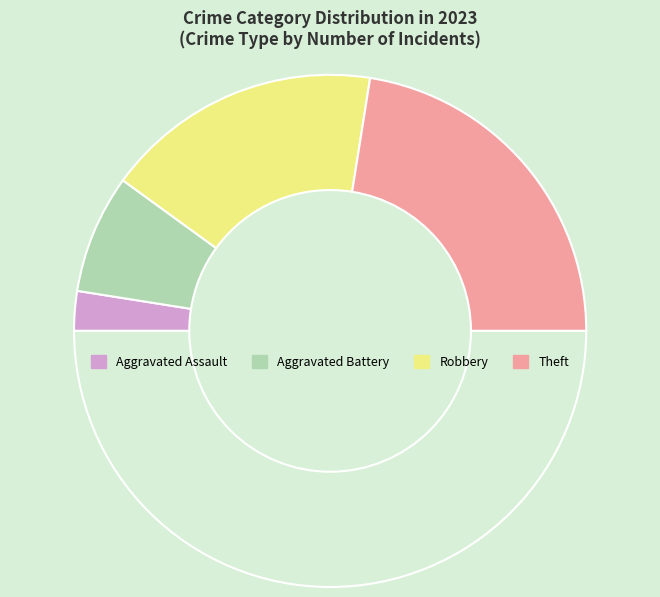

Count the number of slices in the pie.

5